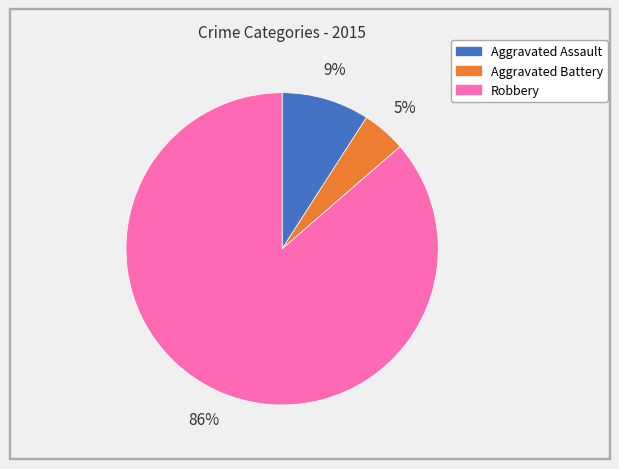

Count the number of slices in the pie.

3